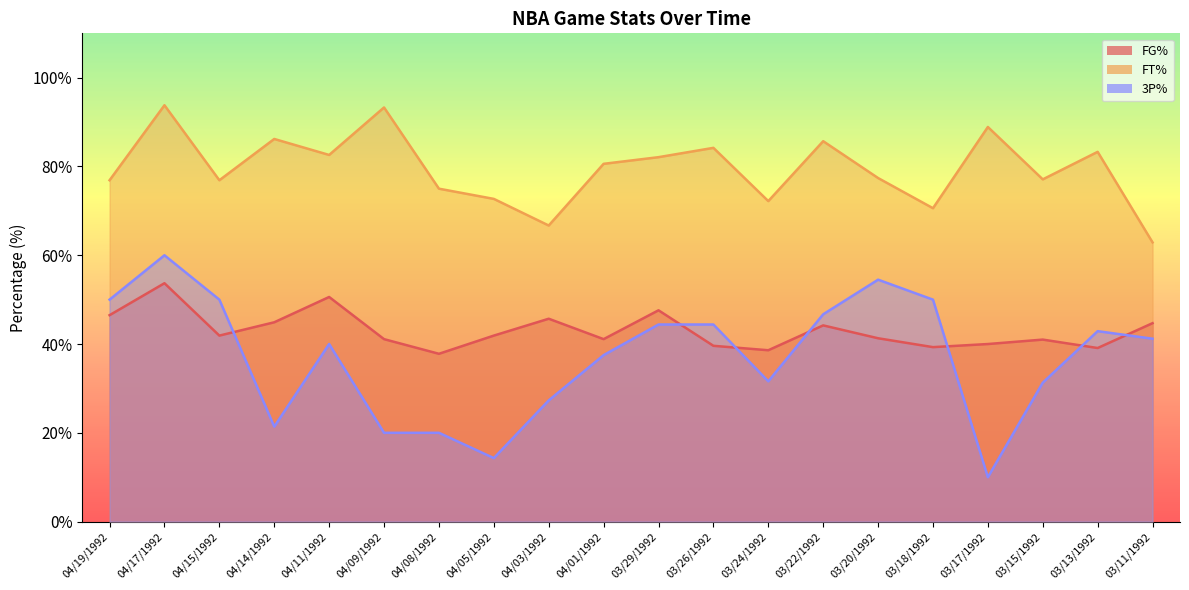

How many data points in 3P% are above 41?

10